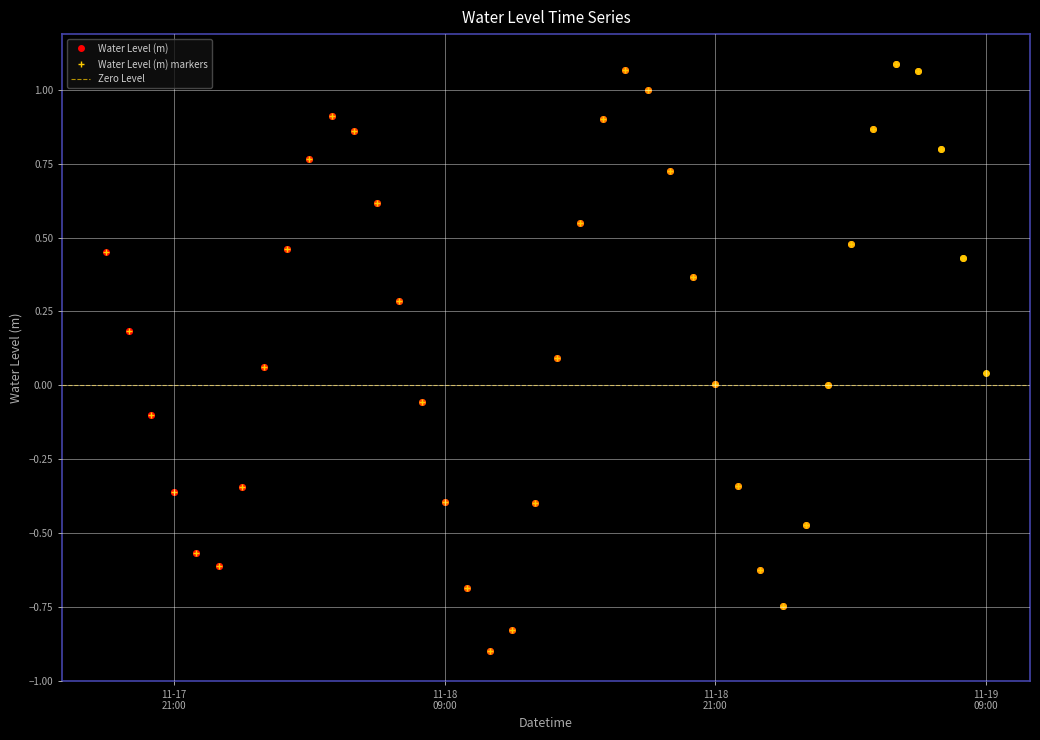

True or false: Water Level (m) markers has more than 1 interior local peaks.

True